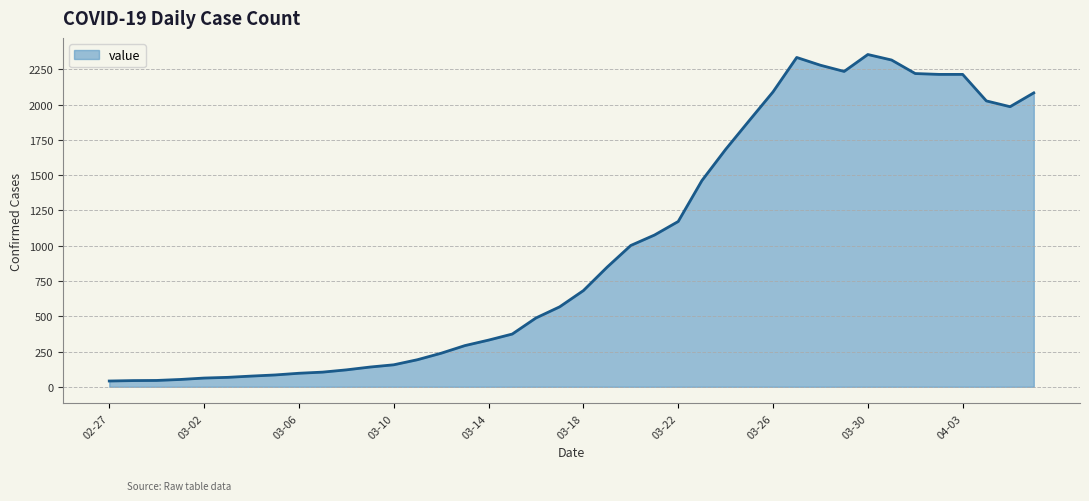

What is the difference between the maximum and minimum values?

2315